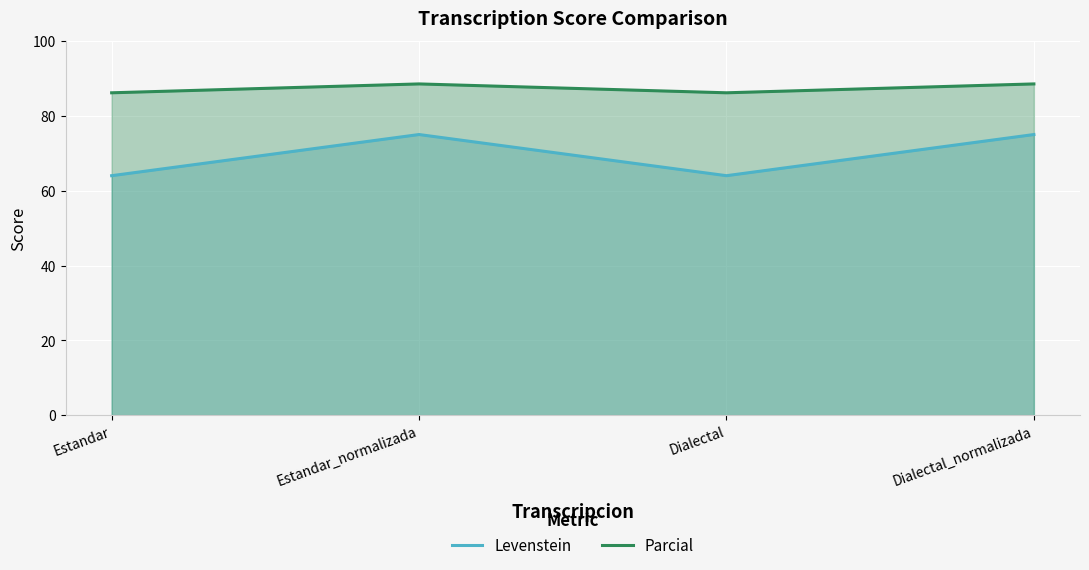

In Parcial, how many points are lower than both neighbors (excluding endpoints)?

1